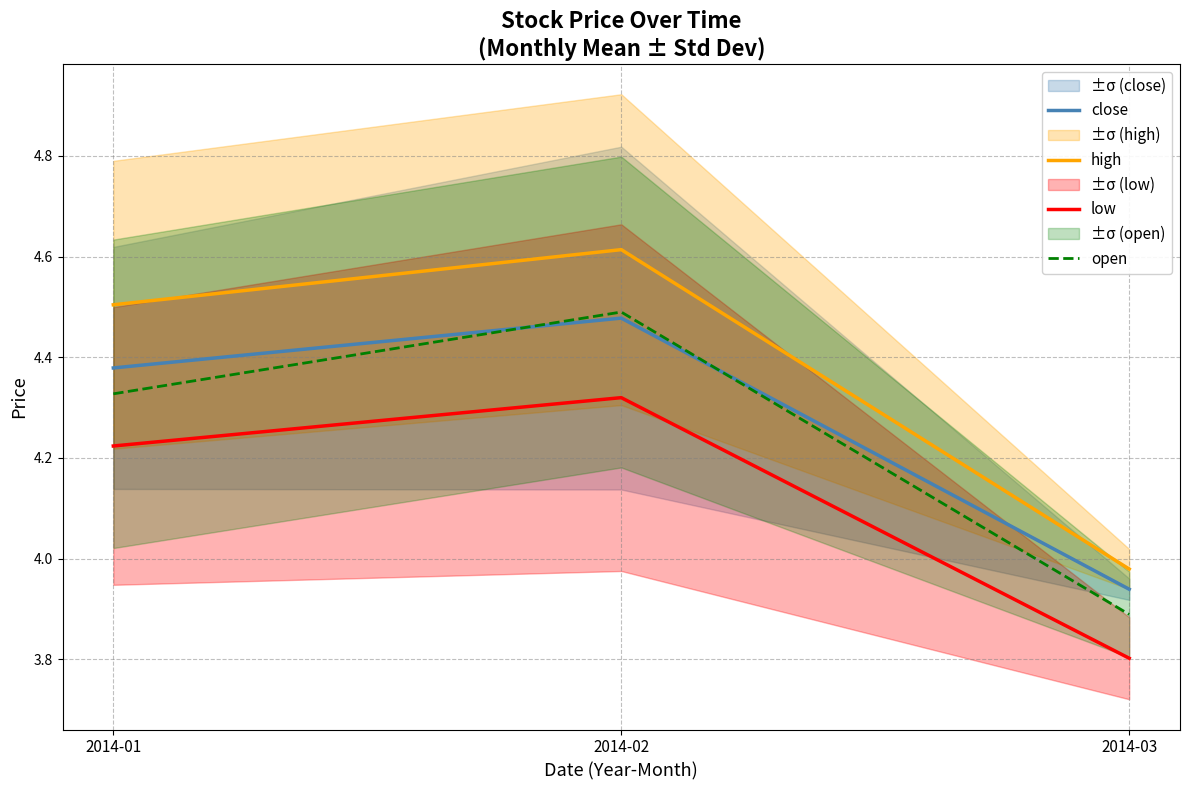

Which series changed the most between 2014-02 and 2014-03?

high